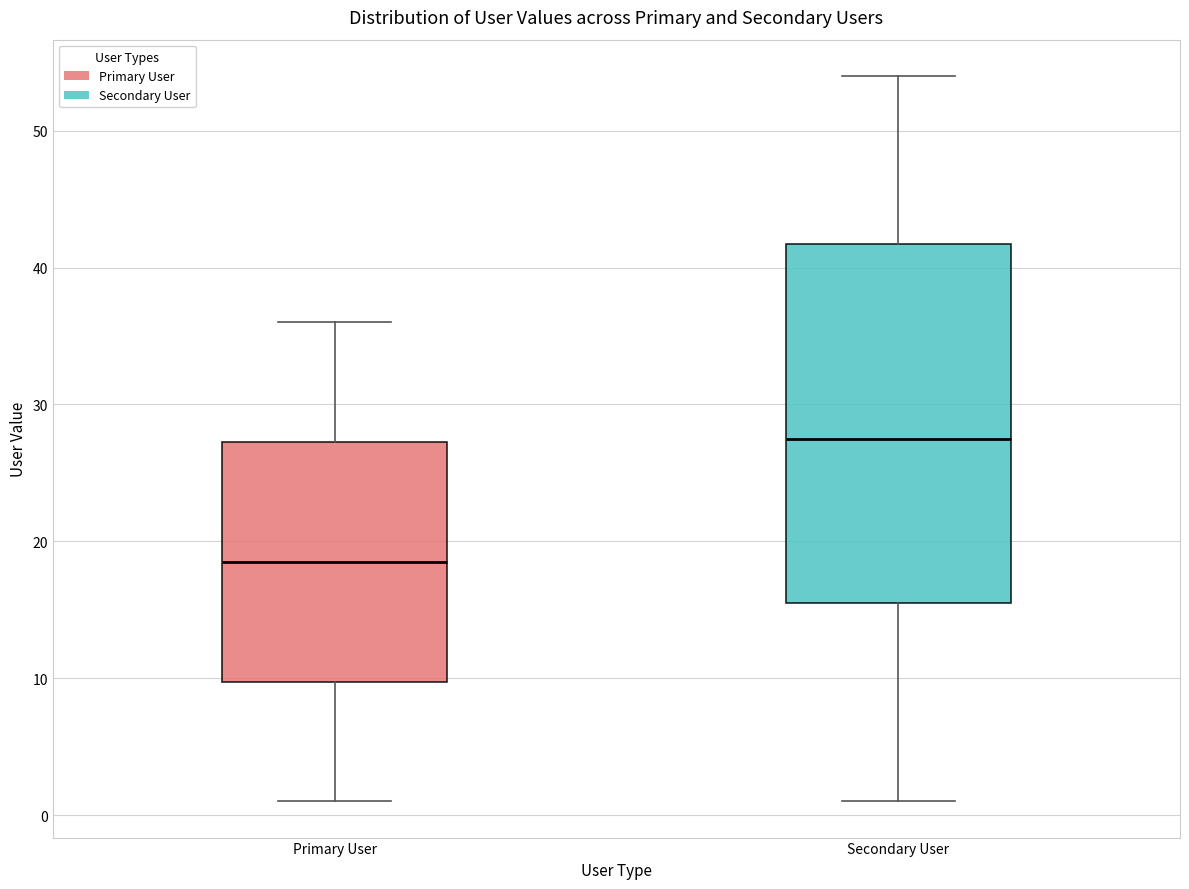

Where is the lower edge of the box for Primary User on the y-axis? The values are not printed on the chart, so give them approximately, as read against the axis.

10